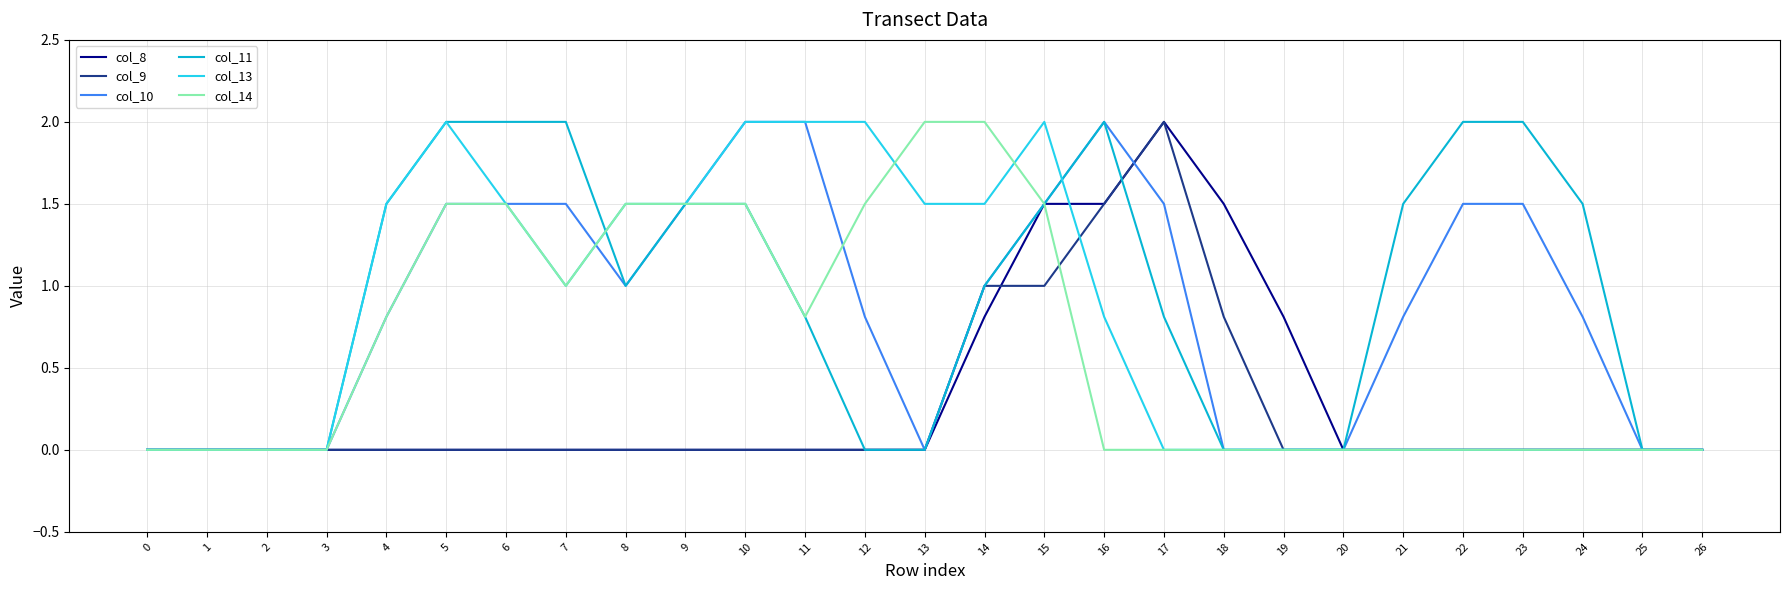

Does the chart have visible grid lines?

Yes